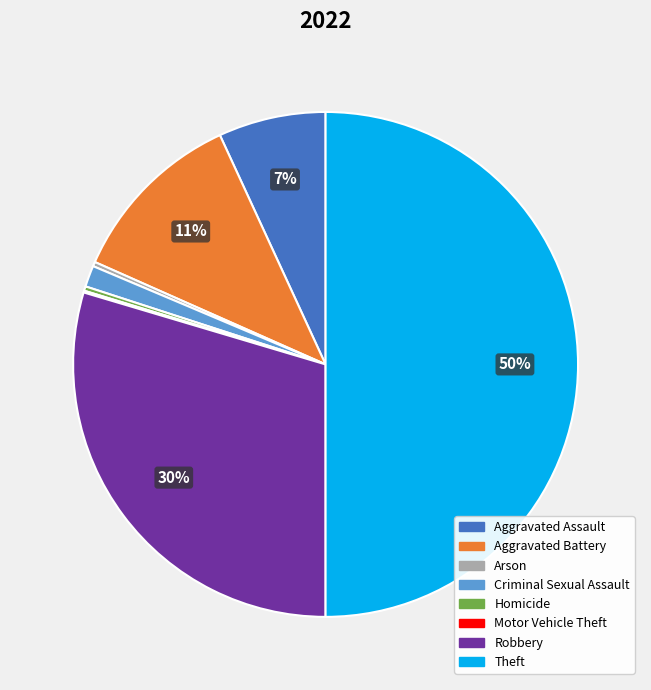

Between Aggravated Battery and Criminal Sexual Assault, which is larger?

Aggravated Battery